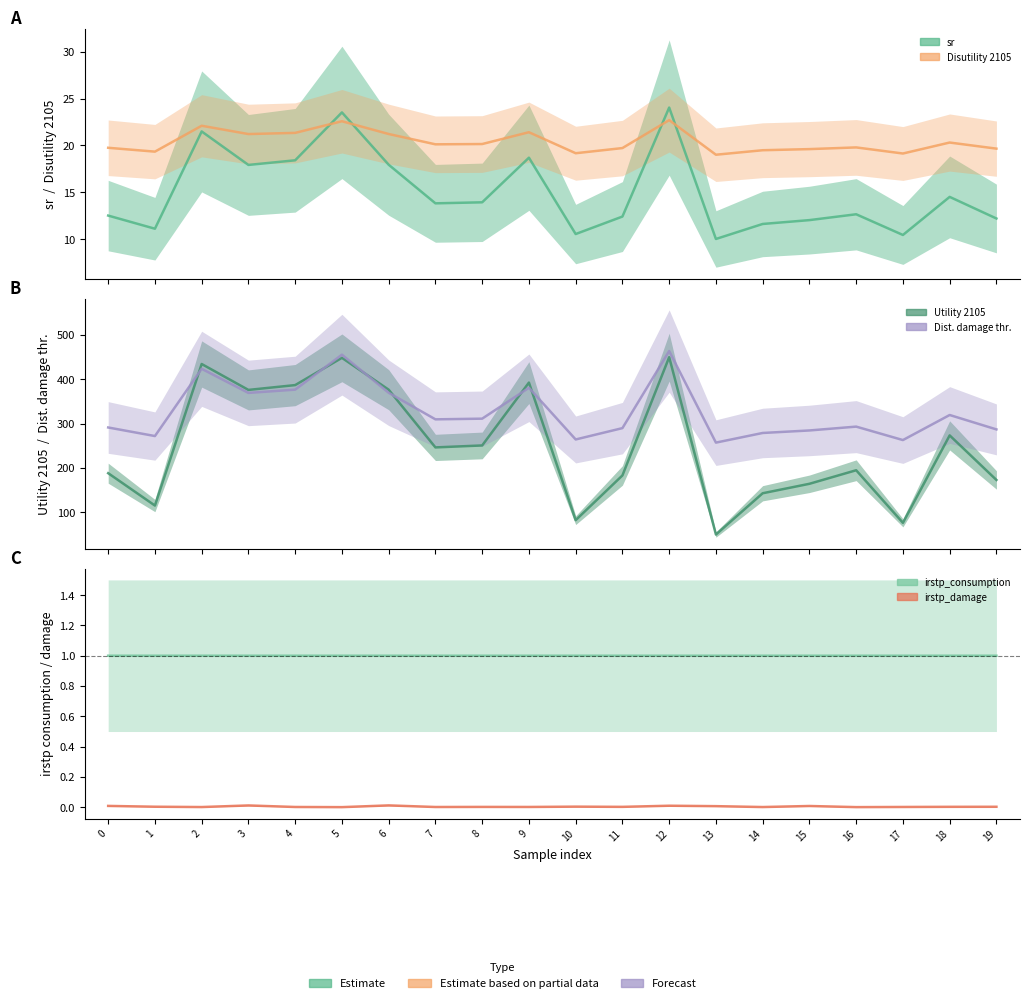

Reading right to left, extract all data points from this chart.

sr: 19=12.2	18=14.5	17=10.5	16=12.7	15=12.0	14=11.6	13=10.0	12=24.0	11=12.4	10=10.6	9=18.7	8=13.9	7=13.8	6=17.9	5=23.5	4=18.4	3=17.9	2=21.5	1=11.1	0=12.5
Disutility 2105: 19=19.7	18=20.3	17=19.1	16=19.8	15=19.6	14=19.5	13=19.0	12=22.7	11=19.7	10=19.2	9=21.4	8=20.1	7=20.1	6=21.2	5=22.6	4=21.3	3=21.2	2=22.1	1=19.3	0=19.7
Utility 2105: 19=173.1	18=273.6	17=76.4	16=195.0	15=164.4	14=143.1	13=50.0	12=450.0	11=183.3	10=82.4	9=392.7	8=250.9	7=246.5	6=376.7	5=448.5	4=387.1	3=376.2	2=434.6	1=115.3	0=188.4
Distance to damage threshold 2105: 19=287.1	18=319.6	17=263.1	16=293.4	15=284.7	14=279.1	13=257.3	12=463.8	11=290.0	10=264.4	9=381.0	8=311.3	7=309.8	6=369.8	5=455.6	4=376.8	3=369.4	2=423.8	1=272.1	0=291.5
irstp_consumption: 19=1.0	18=1.0	17=1.0	16=1.0	15=1.0	14=1.0	13=1.0	12=1.0	11=1.0	10=1.0	9=1.0	8=1.0	7=1.0	6=1.0	5=1.0	4=1.0	3=1.0	2=1.0	1=1.0	0=1.0
irstp_damage: 19=0.0	18=0.0	17=0.0	16=0.0	15=0.0	14=0.0	13=0.0	12=0.0	11=0.0	10=0.0	9=0.0	8=0.0	7=0.0	6=0.0	5=0.0	4=0.0	3=0.0	2=0.0	1=0.0	0=0.0